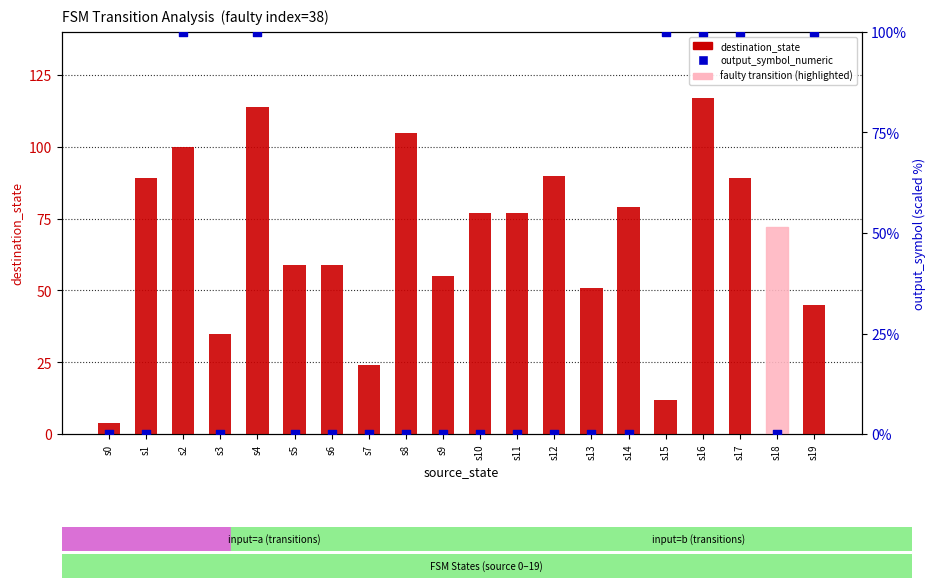

What is the total value across all series at s19?

145